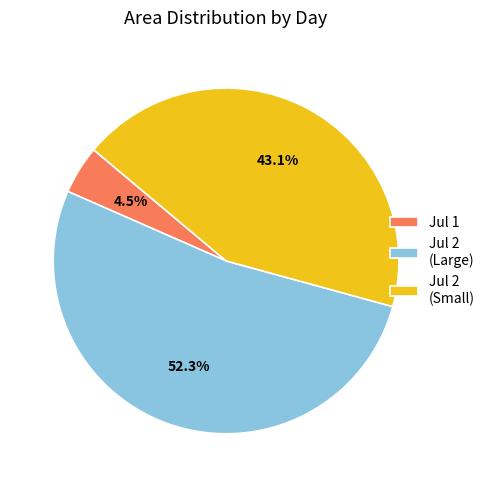

Rank the categories by value from lowest to highest.

Jul 1, Jul 2 (Small), Jul 2 (Large)